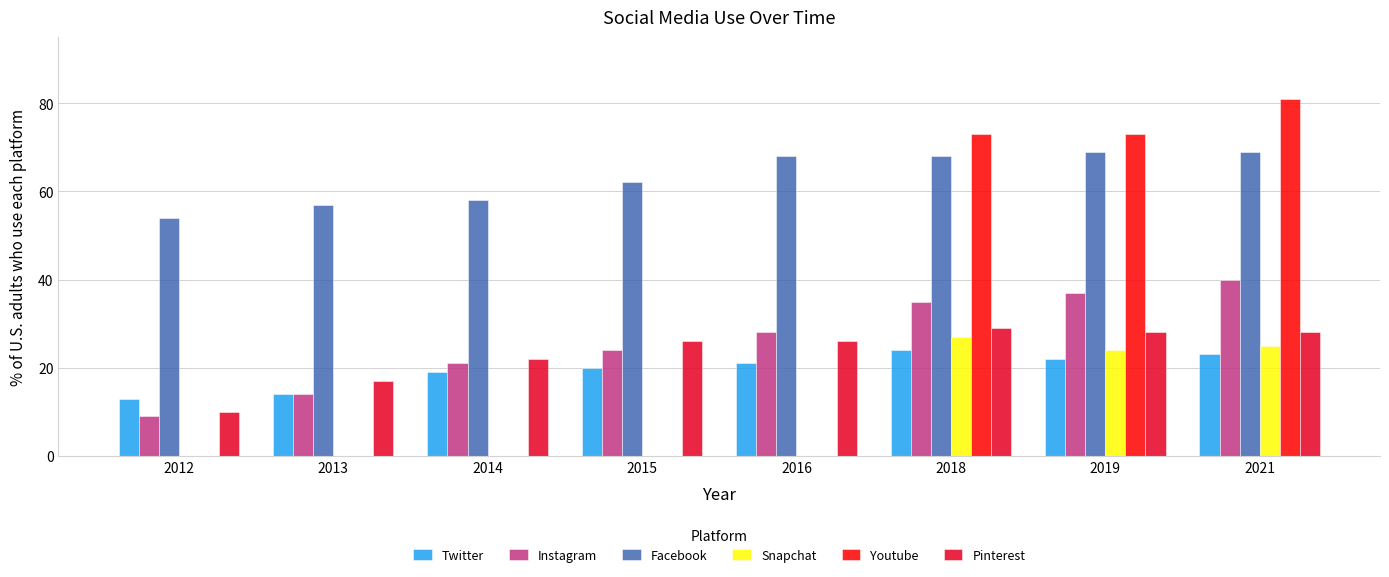

What value does the Snapchat series have at 2021, to the nearest 5?

25